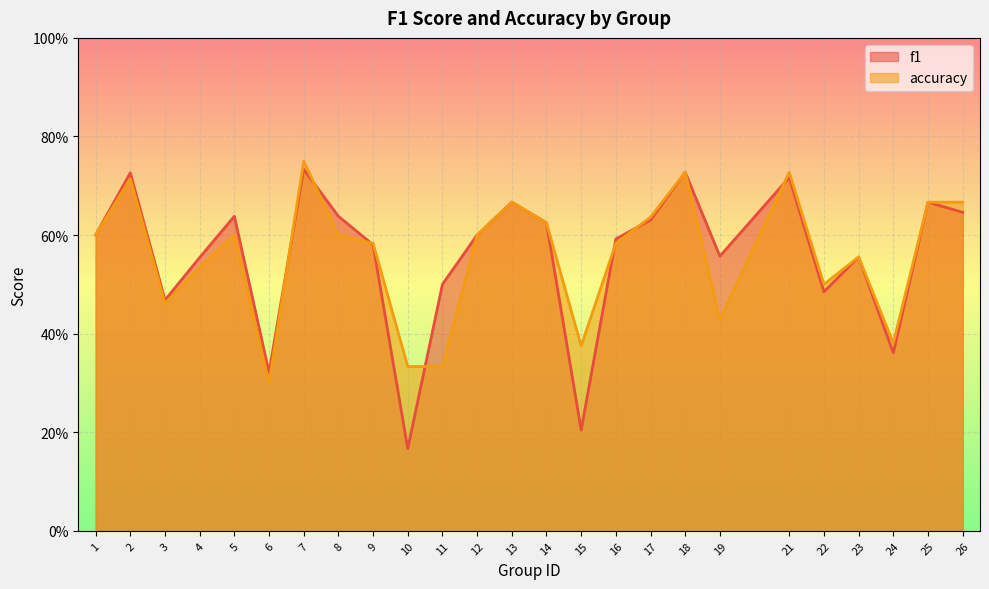

Reading left to right, what are all the values shown in this chart?

f1: 1=0.6	2=0.7	3=0.5	4=0.6	5=0.6	6=0.3	7=0.7	8=0.6	9=0.6	10=0.2	11=0.5	12=0.6	13=0.7	14=0.6	15=0.2	16=0.6	17=0.6	18=0.7	19=0.6	21=0.7	22=0.5	23=0.6	24=0.4	25=0.7	26=0.6
accuracy: 1=0.6	2=0.7	3=0.5	4=0.5	5=0.6	6=0.3	7=0.8	8=0.6	9=0.6	10=0.3	11=0.3	12=0.6	13=0.7	14=0.6	15=0.4	16=0.6	17=0.6	18=0.7	19=0.4	21=0.7	22=0.5	23=0.6	24=0.4	25=0.7	26=0.7